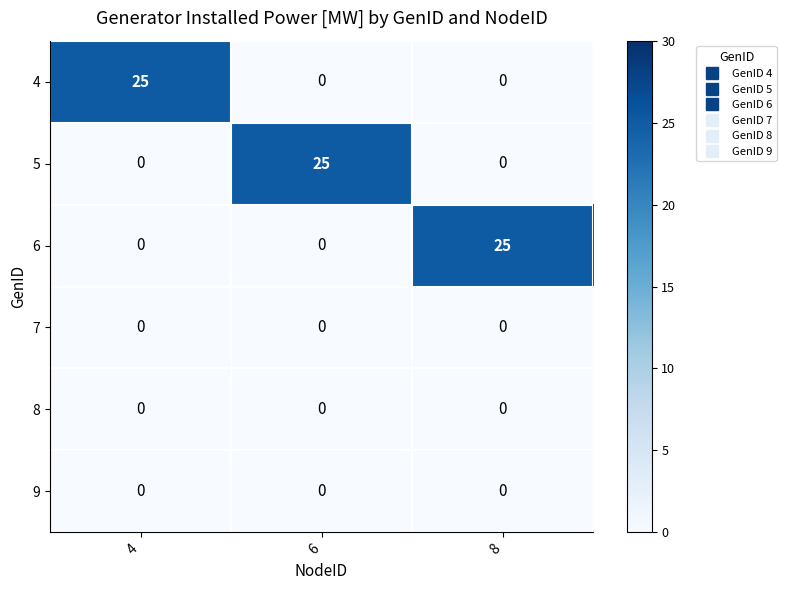

Count the 5 values in the range 0 to 25.

3